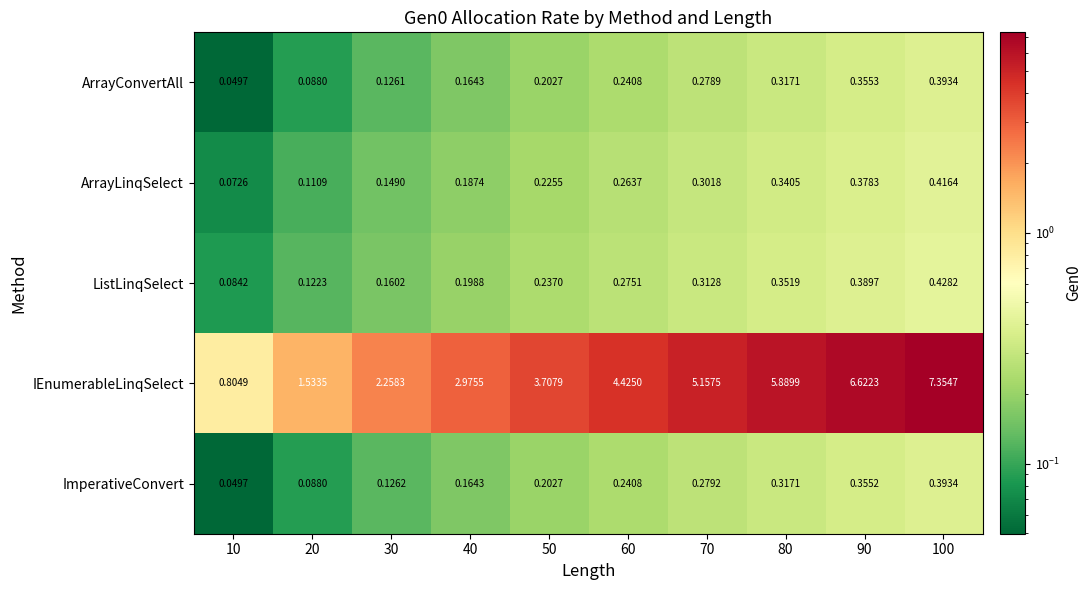

Rank the series at 90 from highest to lowest value.

IEnumerableLinqSelect, ListLinqSelect, ArrayLinqSelect, ArrayConvertAll, ImperativeConvert